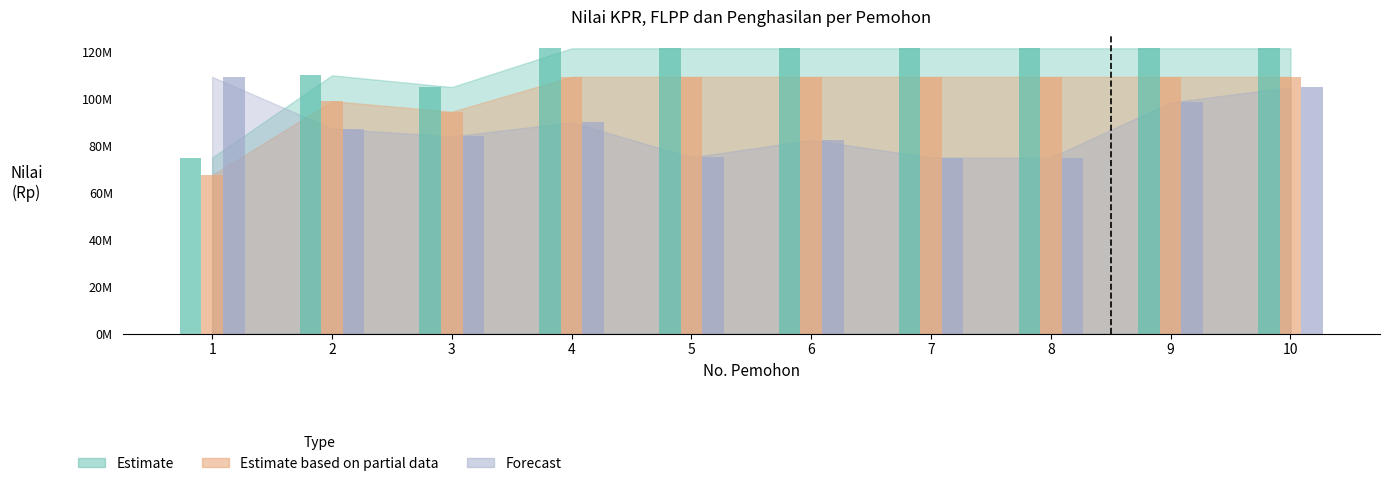

How many groups of bars are there?

10